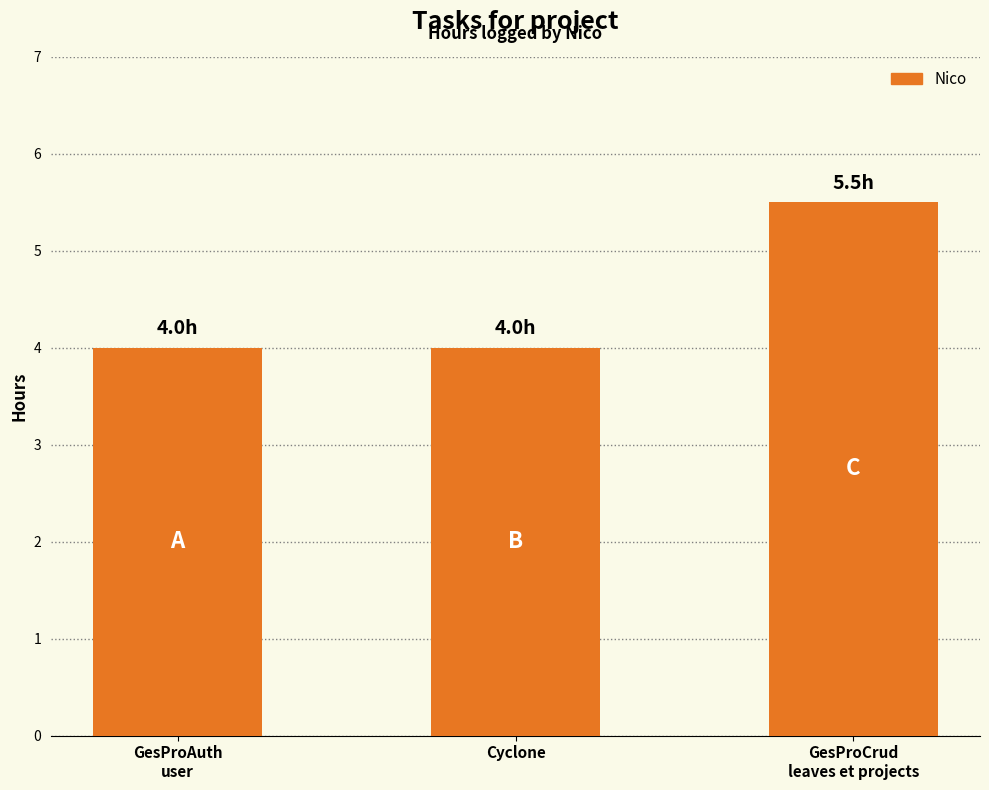

Reading left to right, list all the values displayed in this chart.

4.0	4.0	5.5